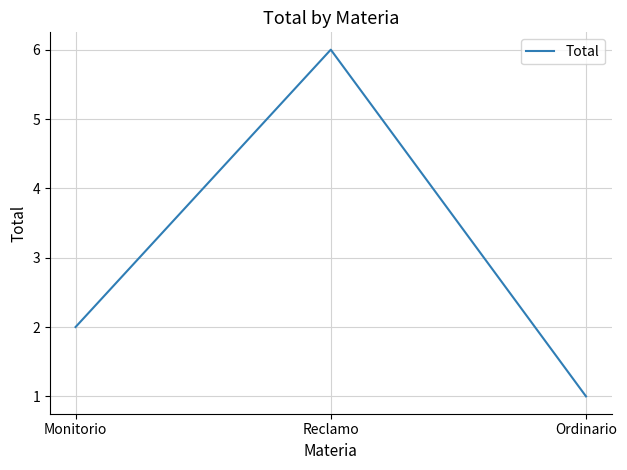

What is the greatest value displayed?

6